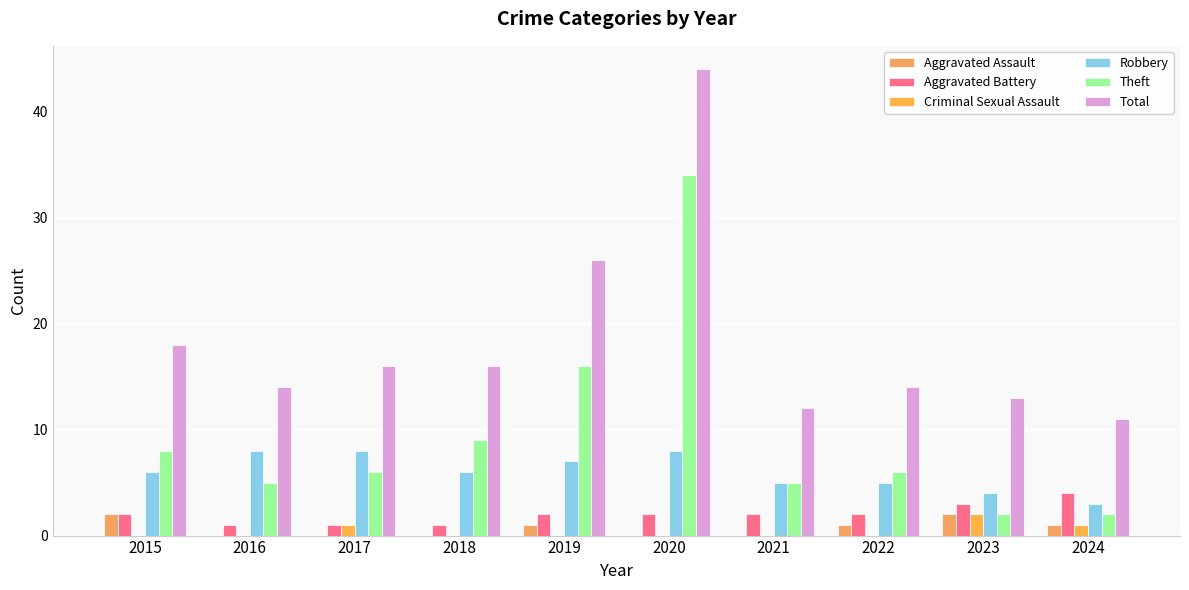

Count the number of categories in the chart.

10